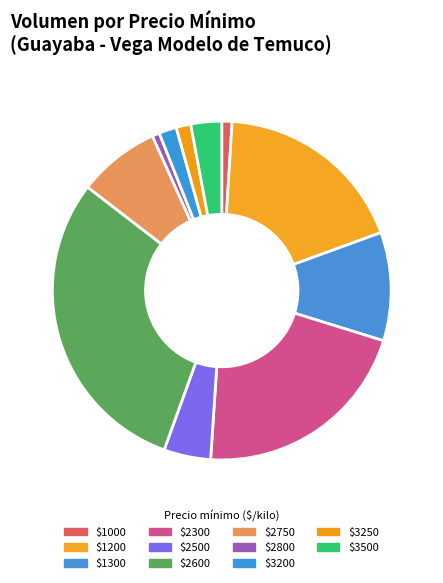

Count the number of slices in the pie.

11